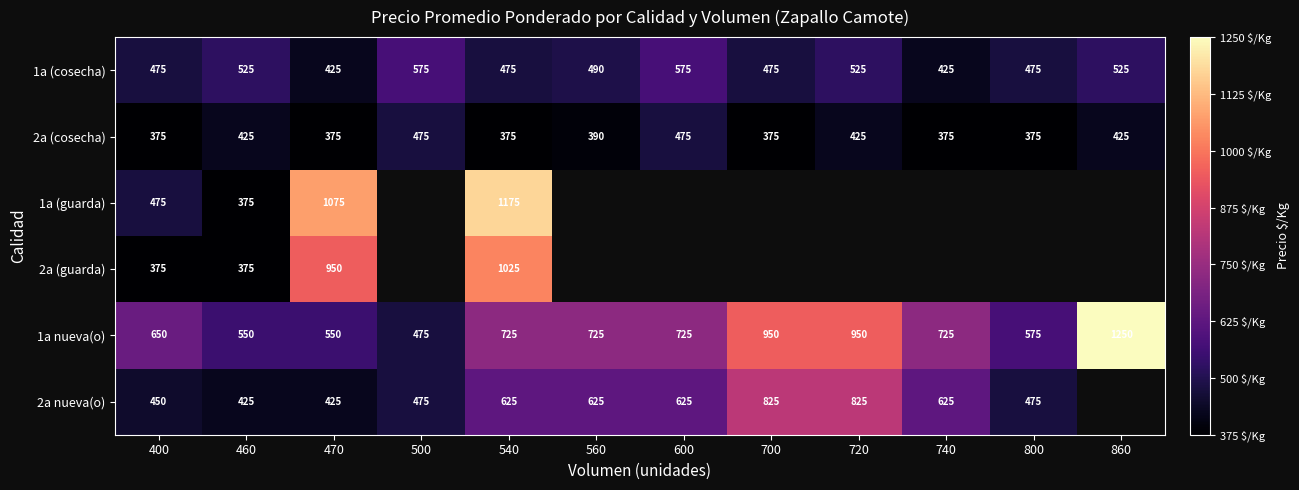

At which label does 1a (cosecha) first exceed 490?

460